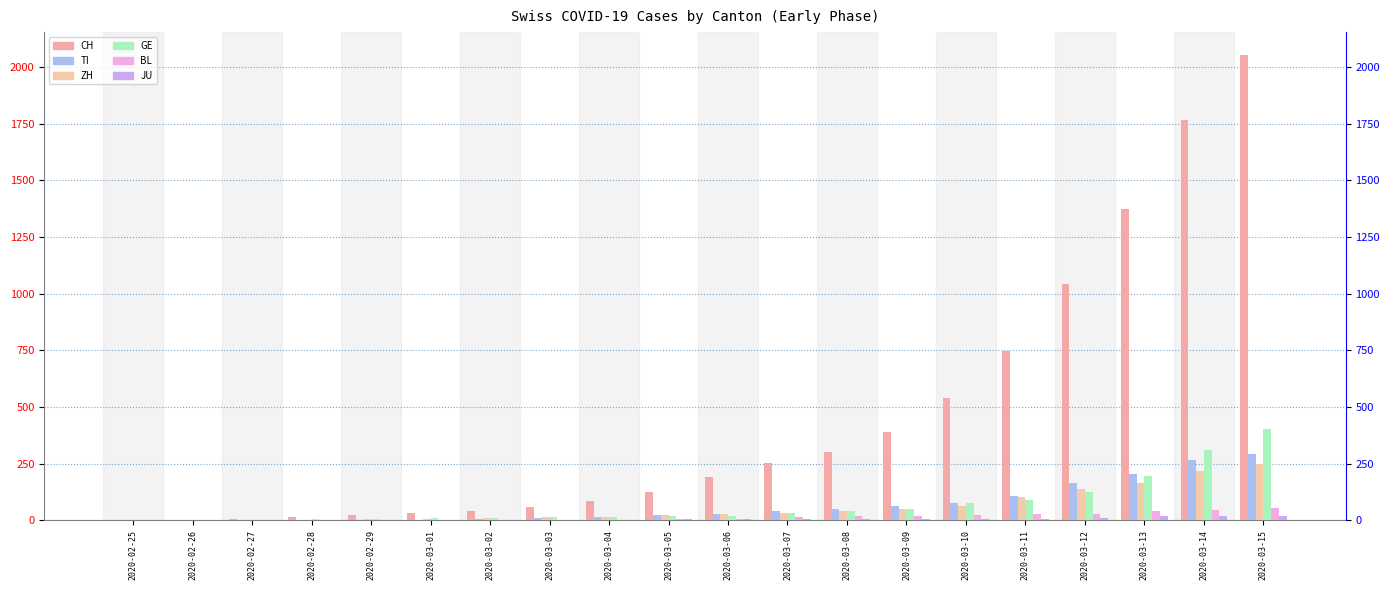

Reading left to right, transcribe all the data shown in this chart.

CH: 2020-02-25=0	2020-02-26=2	2020-02-27=6	2020-02-28=13	2020-02-29=22	2020-03-01=30	2020-03-02=41	2020-03-03=60	2020-03-04=83	2020-03-05=125	2020-03-06=193	2020-03-07=251	2020-03-08=303	2020-03-09=390	2020-03-10=541	2020-03-11=748	2020-03-12=1045	2020-03-13=1373	2020-03-14=1768	2020-03-15=2052
TI: 2020-02-25=0	2020-02-26=1	2020-02-27=1	2020-02-28=1	2020-02-29=2	2020-03-01=2	2020-03-02=4	2020-03-03=8	2020-03-04=13	2020-03-05=25	2020-03-06=28	2020-03-07=41	2020-03-08=49	2020-03-09=61	2020-03-10=75	2020-03-11=108	2020-03-12=163	2020-03-13=206	2020-03-14=265	2020-03-15=293
ZH: 2020-02-25=0	2020-02-26=0	2020-02-27=2	2020-02-28=2	2020-02-29=6	2020-03-01=7	2020-03-02=10	2020-03-03=13	2020-03-04=15	2020-03-05=23	2020-03-06=29	2020-03-07=34	2020-03-08=40	2020-03-09=49	2020-03-10=62	2020-03-11=101	2020-03-12=140	2020-03-13=163	2020-03-14=218	2020-03-15=250
GE: 2020-02-25=0	2020-02-26=1	2020-02-27=1	2020-02-28=4	2020-02-29=7	2020-03-01=10	2020-03-02=11	2020-03-03=14	2020-03-04=14	2020-03-05=17	2020-03-06=21	2020-03-07=32	2020-03-08=40	2020-03-09=50	2020-03-10=75	2020-03-11=91	2020-03-12=123	2020-03-13=197	2020-03-14=310	2020-03-15=403
BL: 2020-02-25=0	2020-02-26=0	2020-02-27=1	2020-02-28=1	2020-02-29=2	2020-03-01=2	2020-03-02=2	2020-03-03=2	2020-03-04=2	2020-03-05=6	2020-03-06=6	2020-03-07=15	2020-03-08=19	2020-03-09=20	2020-03-10=22	2020-03-11=26	2020-03-12=26	2020-03-13=42	2020-03-14=47	2020-03-15=54
JU: 2020-02-25=0	2020-02-26=0	2020-02-27=1	2020-02-28=1	2020-02-29=1	2020-03-01=1	2020-03-02=1	2020-03-03=2	2020-03-04=2	2020-03-05=4	2020-03-06=4	2020-03-07=5	2020-03-08=5	2020-03-09=7	2020-03-10=7	2020-03-11=7	2020-03-12=12	2020-03-13=17	2020-03-14=18	2020-03-15=19